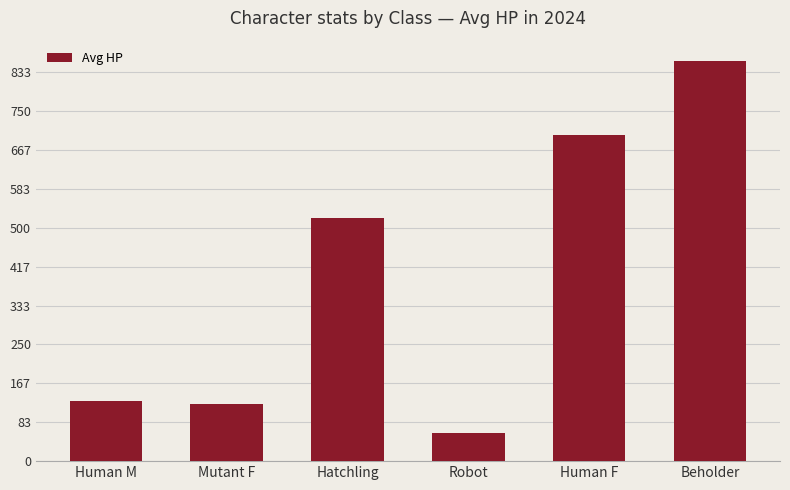

Reading left to right, what are all the values shown in this chart?

Human M=129.5	Mutant F=122.5	Hatchling=522.0	Robot=60.0	Human F=699.5	Beholder=858.0